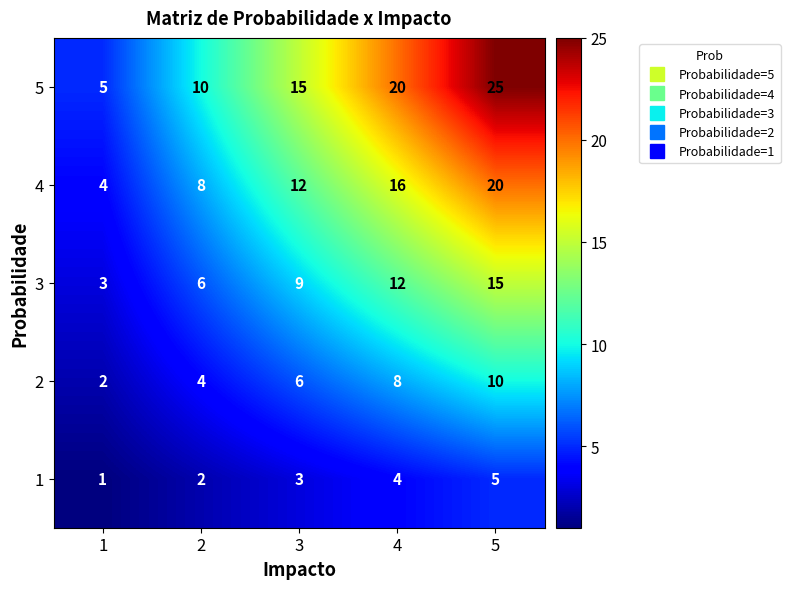

What is the difference between the 5 values at 3 and 5?

10